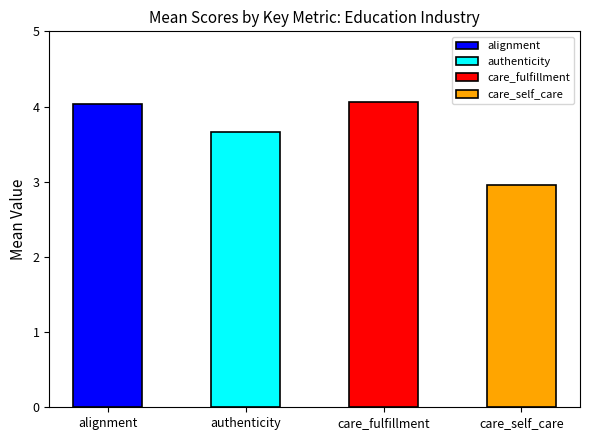

What position from the right is care_fulfillment?

2